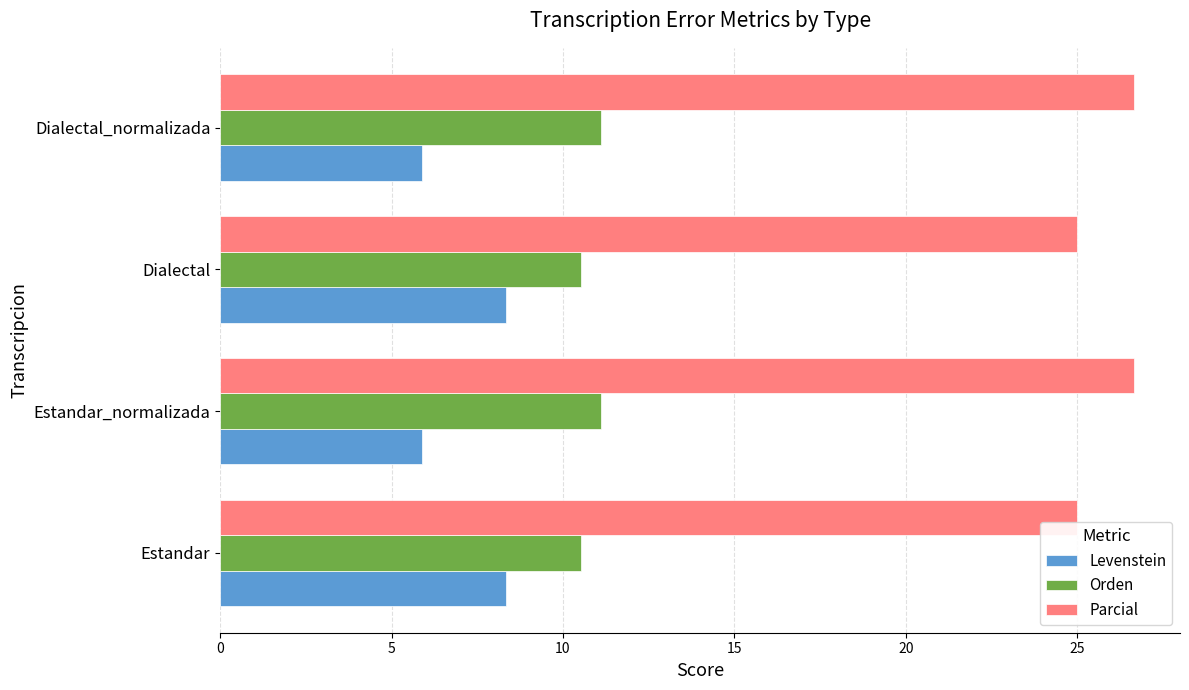

What is the greatest value displayed?

26.7